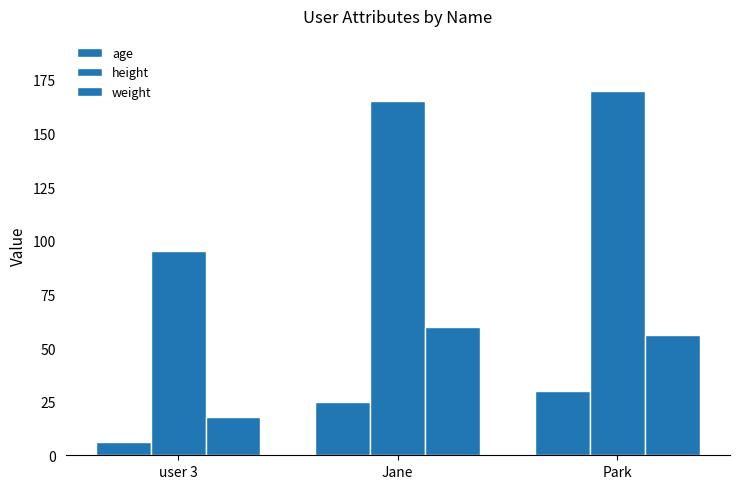

Which series has the widest spread of values?

height